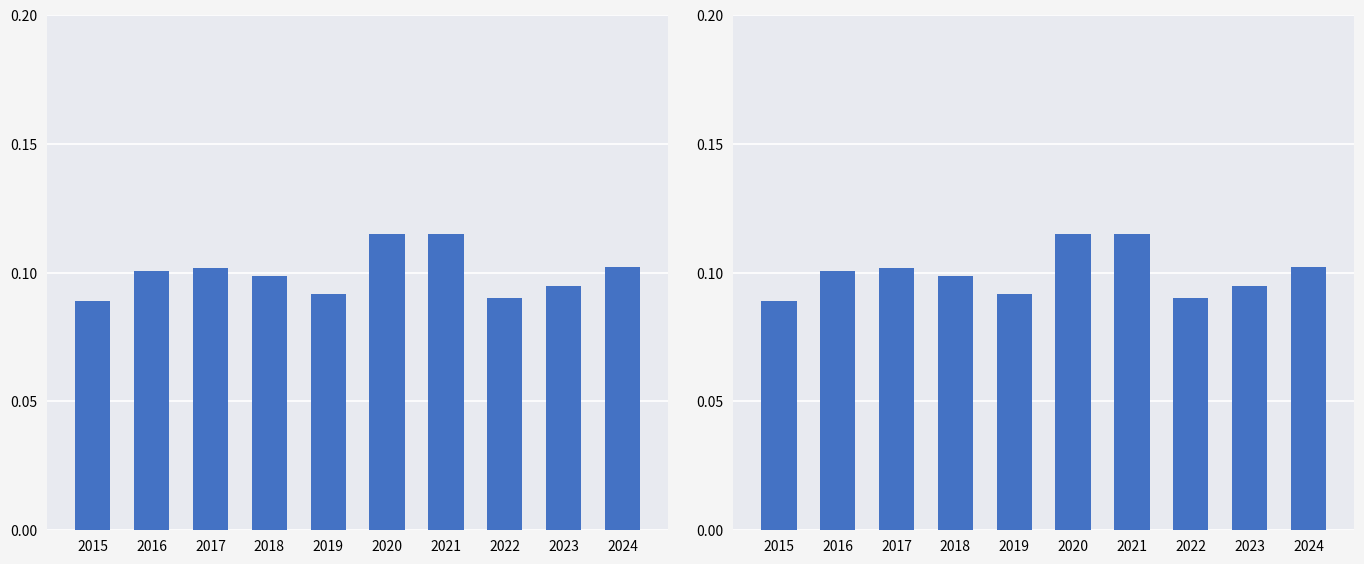

Reading left to right, what are all the values shown in this chart?

0.1	0.1	0.1	0.1	0.1	0.1	0.1	0.1	0.1	0.1